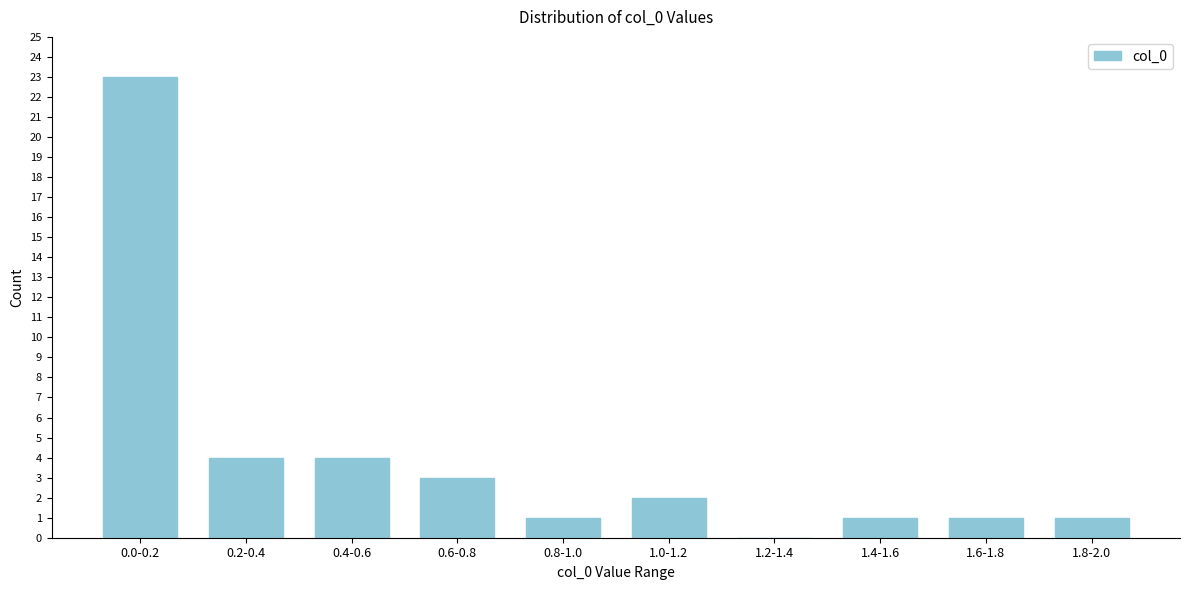

Reading left to right, list all the values displayed in this chart.

0.0-0.2=23	0.2-0.4=4	0.4-0.6=4	0.6-0.8=3	0.8-1.0=1	1.0-1.2=2	1.2-1.4=0	1.4-1.6=1	1.6-1.8=1	1.8-2.0=1